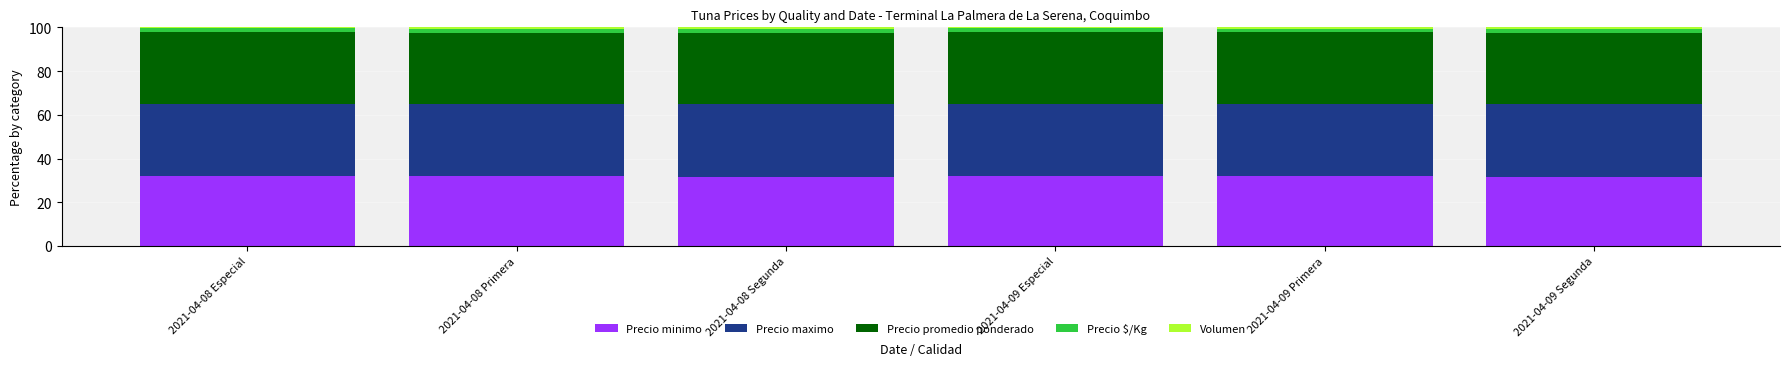

Is it true that Precio minimo equals 53.9 at 2021-04-08 Segunda?

False